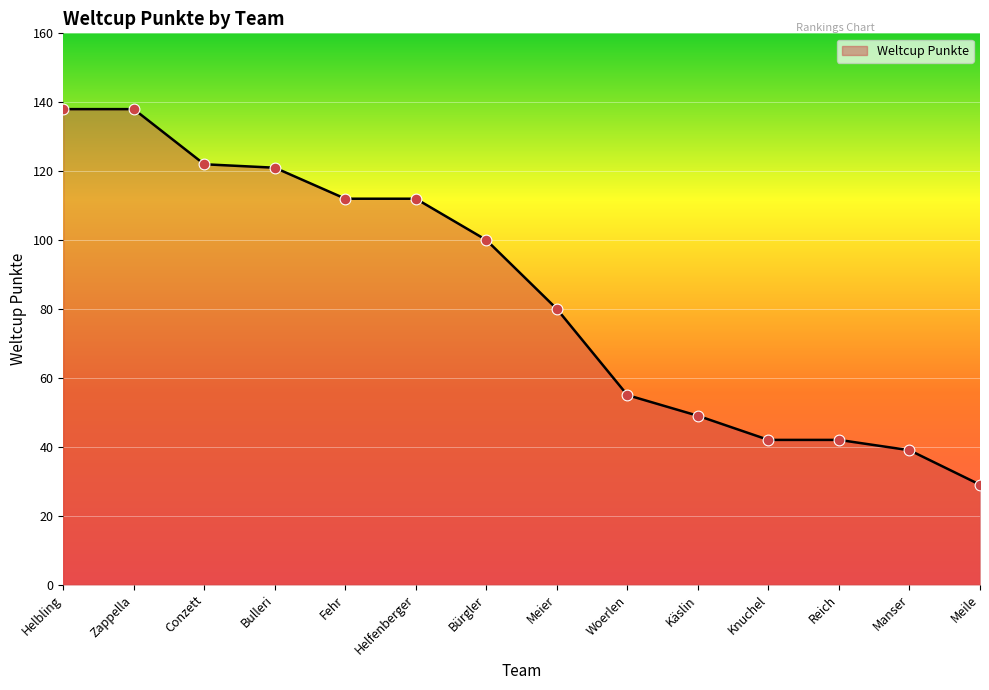

What is the ratio of the value at Meier to the value at Helfenberger?

0.7